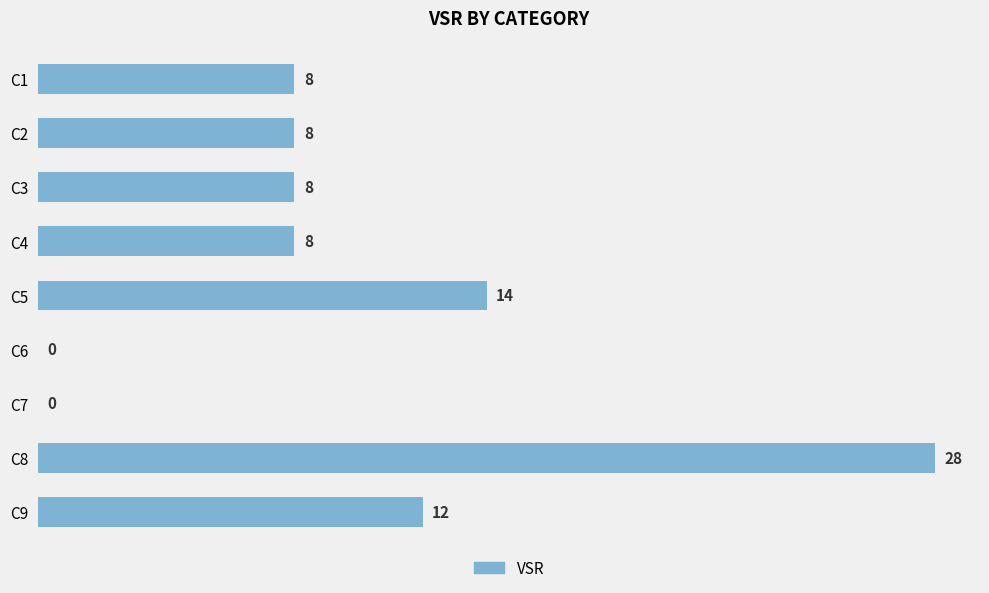

Where is the data nearest to the value 14?

C5